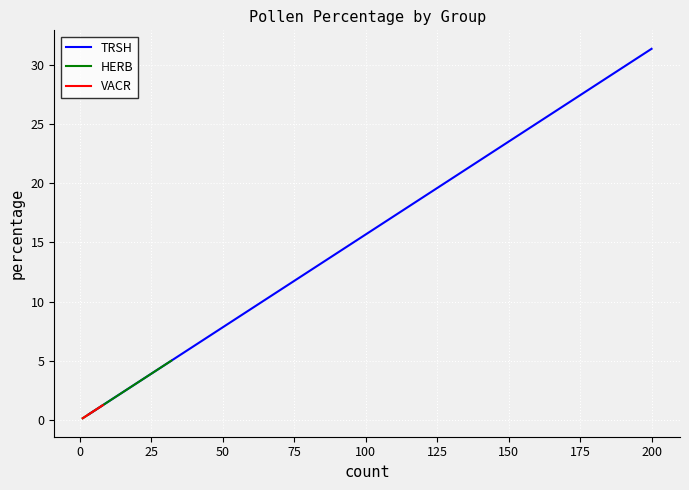

How many interior local peaks does the VACR series have?

1